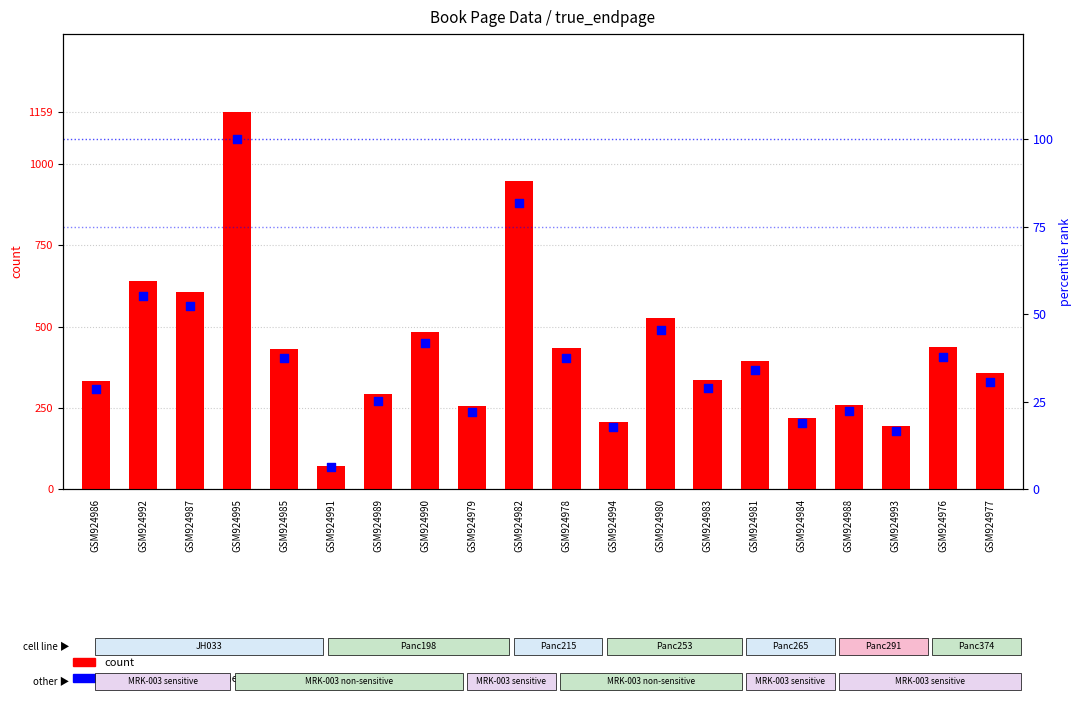

Which series has the widest spread of Y values?

count